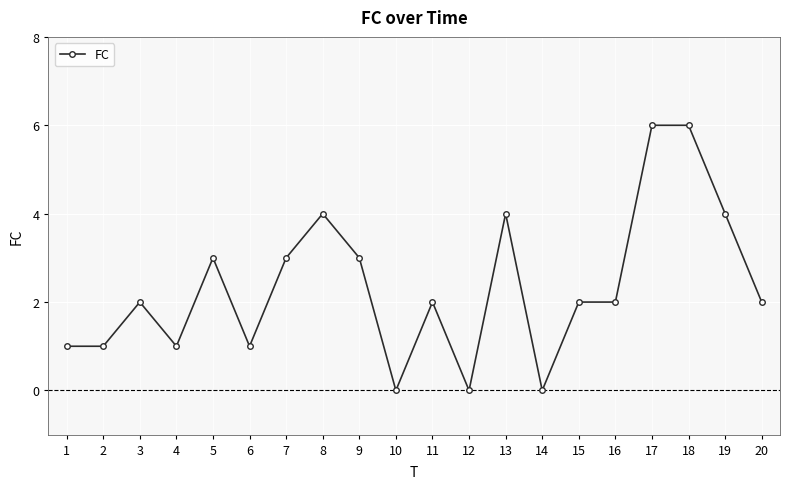

What is the value of the 13th point from the left?

4